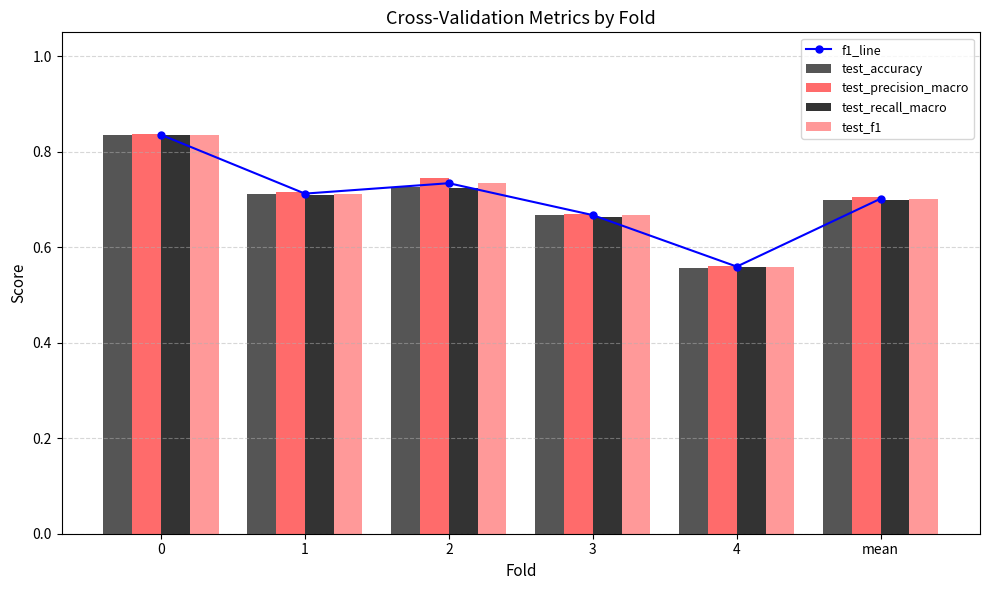

What is the sum of all test_f1 values?

4.2